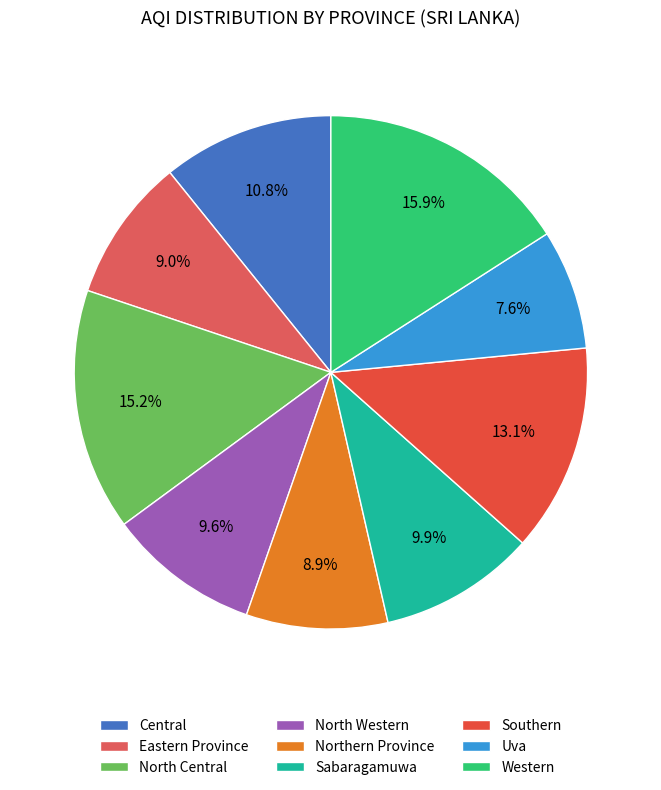

Which slice is the smallest?

Uva